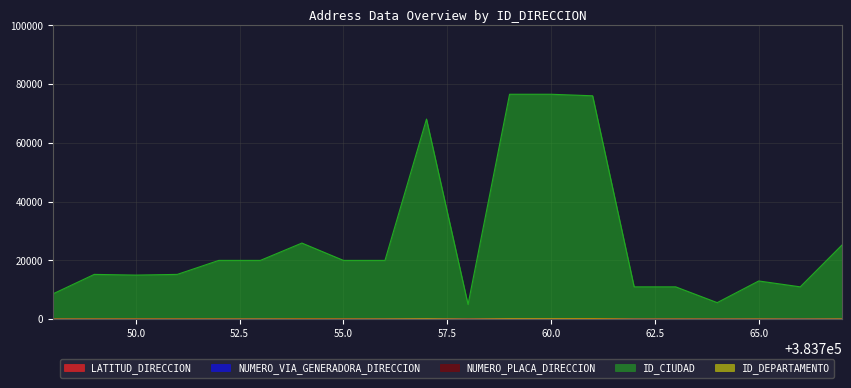

What is the difference between the maximum and minimum values in the LATITUD_DIRECCION series?

7.6